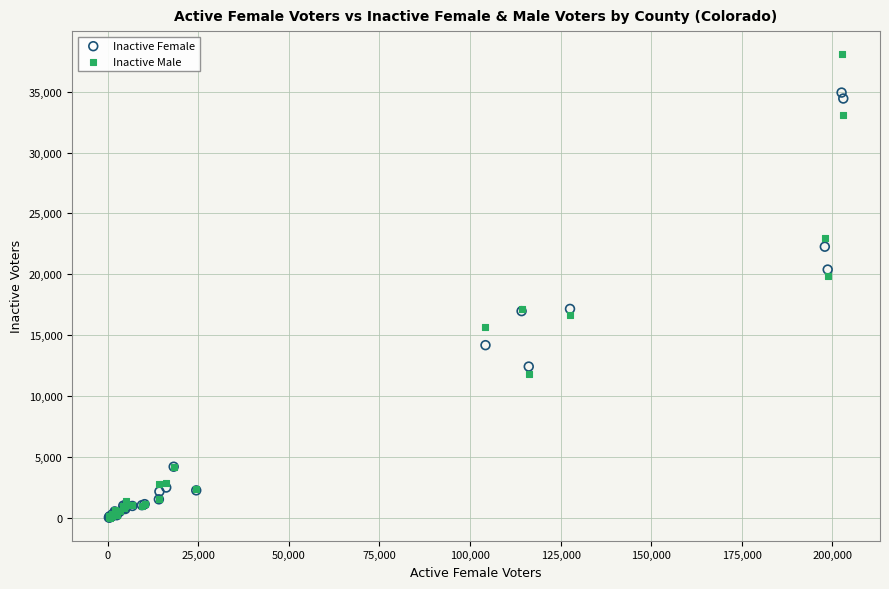

What are all the series names shown in the legend?

Inactive Female, Inactive Male